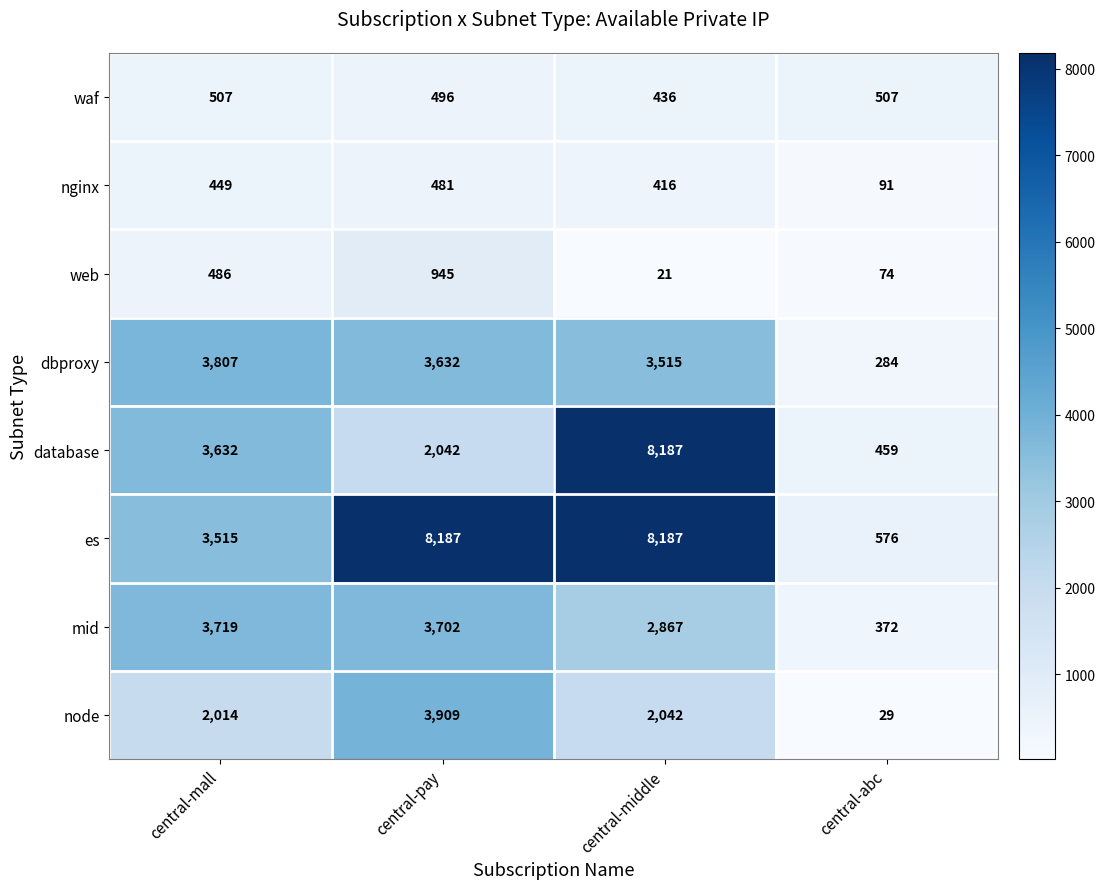

At how many categories does at least one series exceed 2707?

3